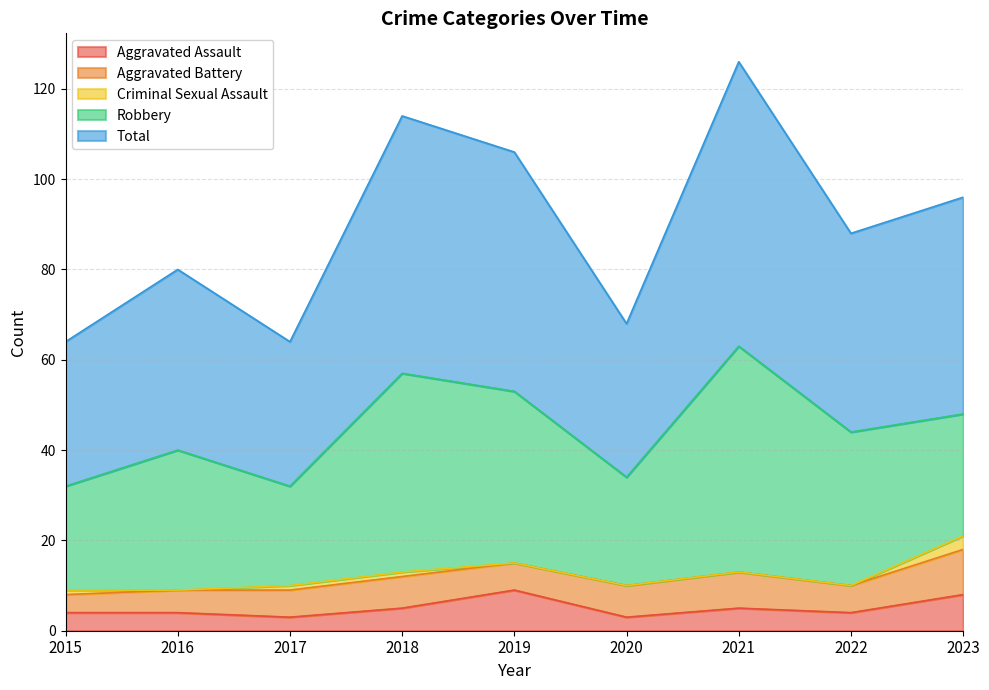

At how many categories does at least one series exceed 47?

4